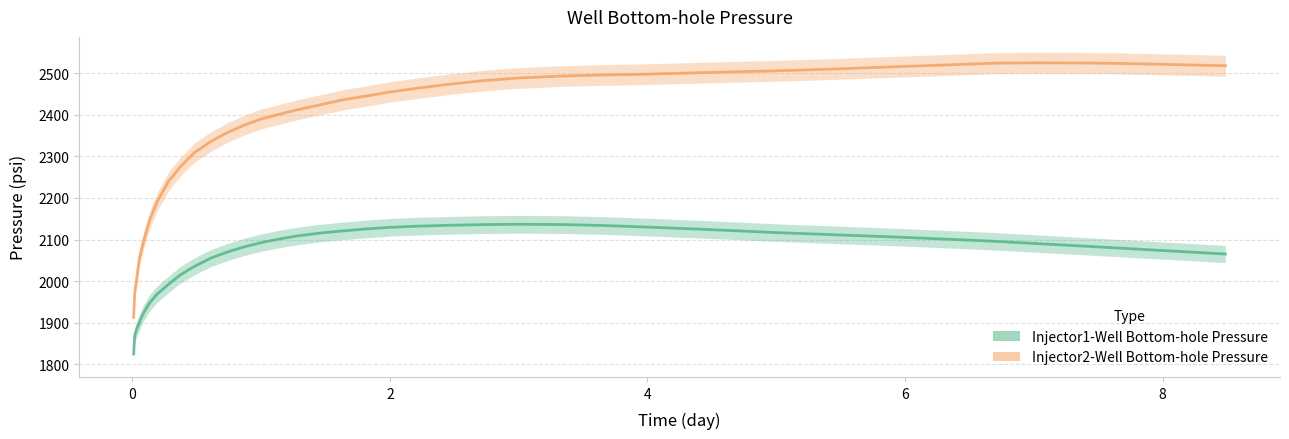

Between 0.282779 and 0.084388, which is larger?

0.282779